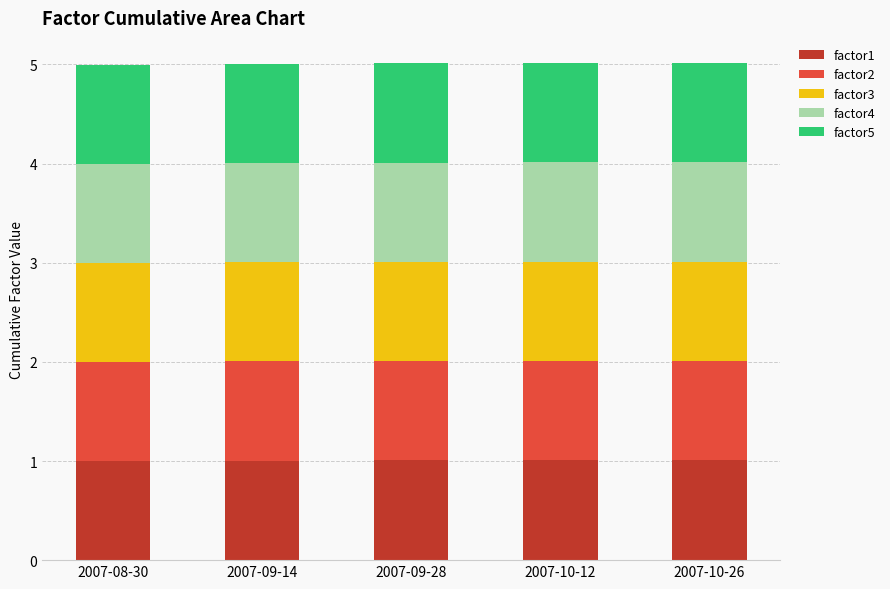

The factor1 series shows 1.3 at 2007-09-14. True or false?

False